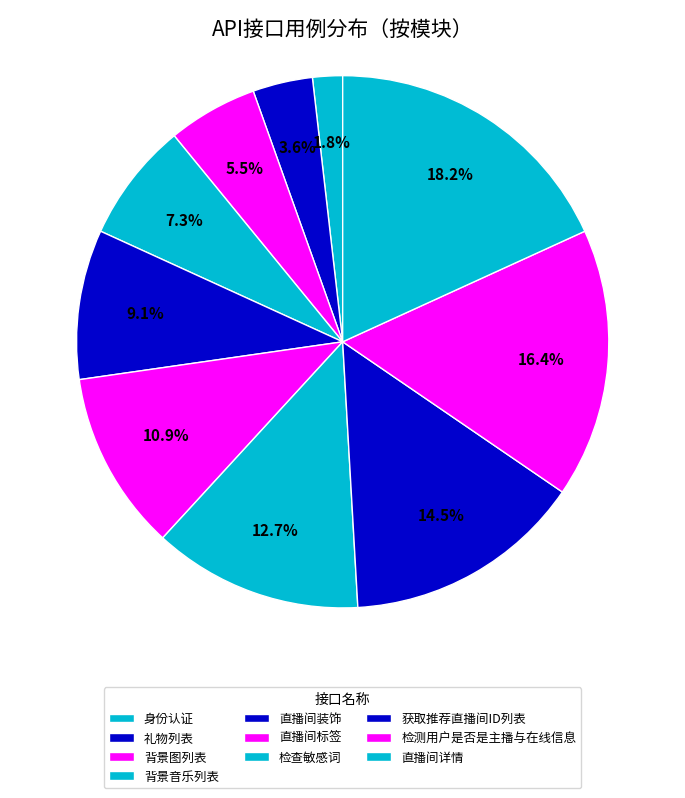

What is the ratio of the value at 背景音乐列表 to the value at 礼物列表?

2.0